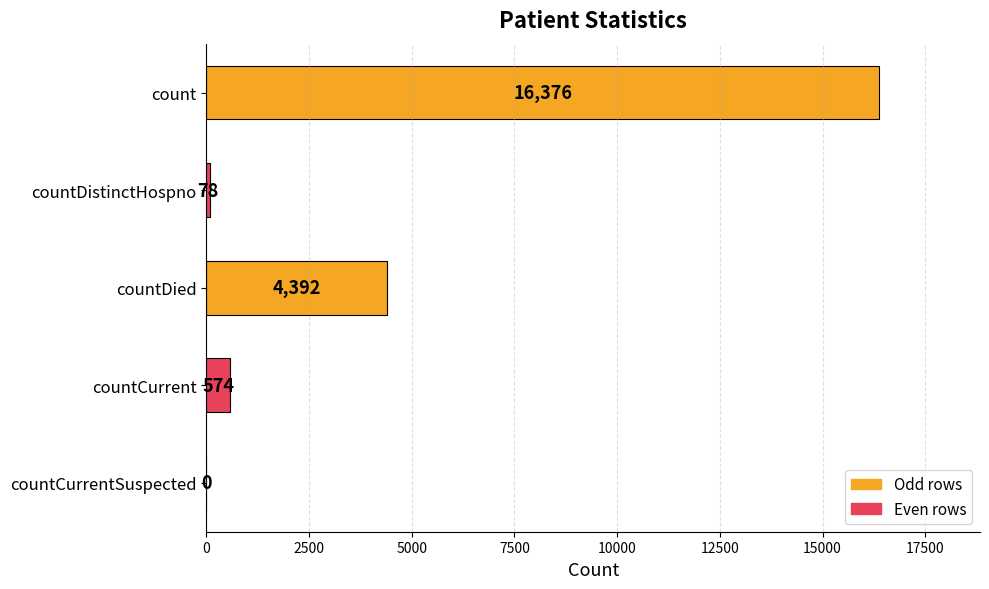

At which label is the value closest to 8188?

countDied